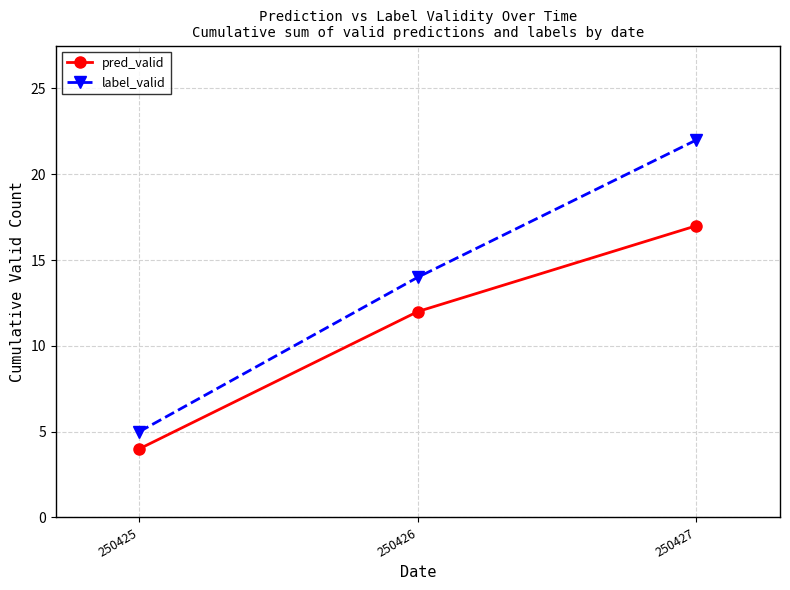

What is the value of the label_valid point at the 3rd from the left?

22